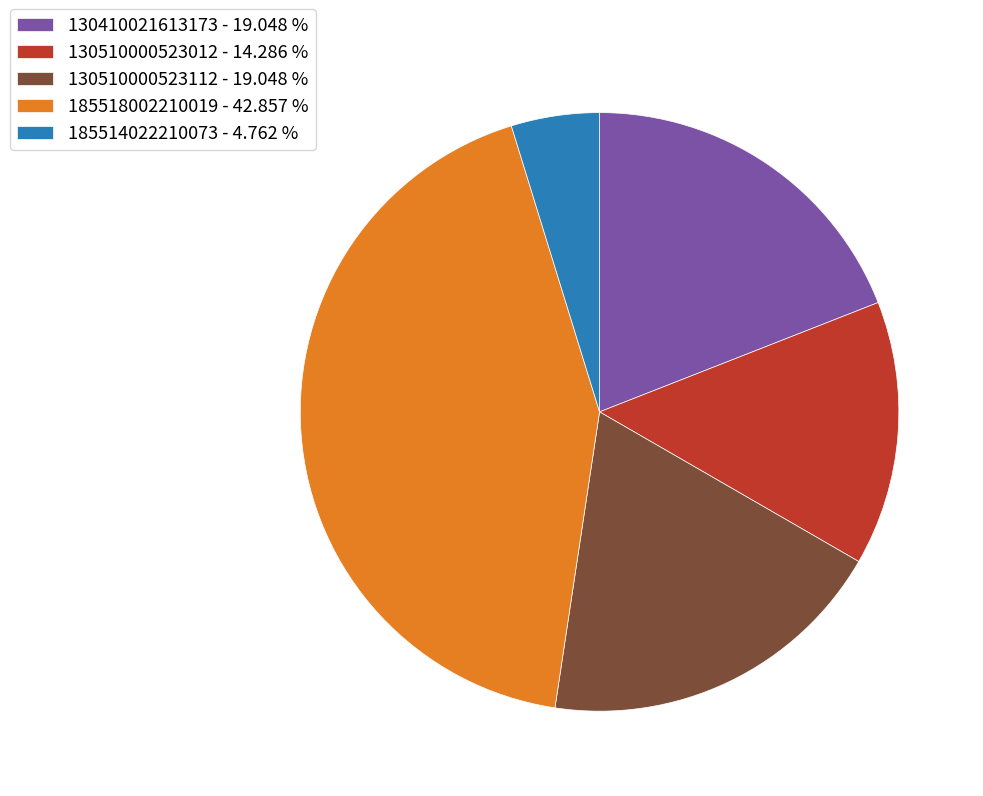

The 185518002210019 slice represents 38% of the pie. True or false?

False